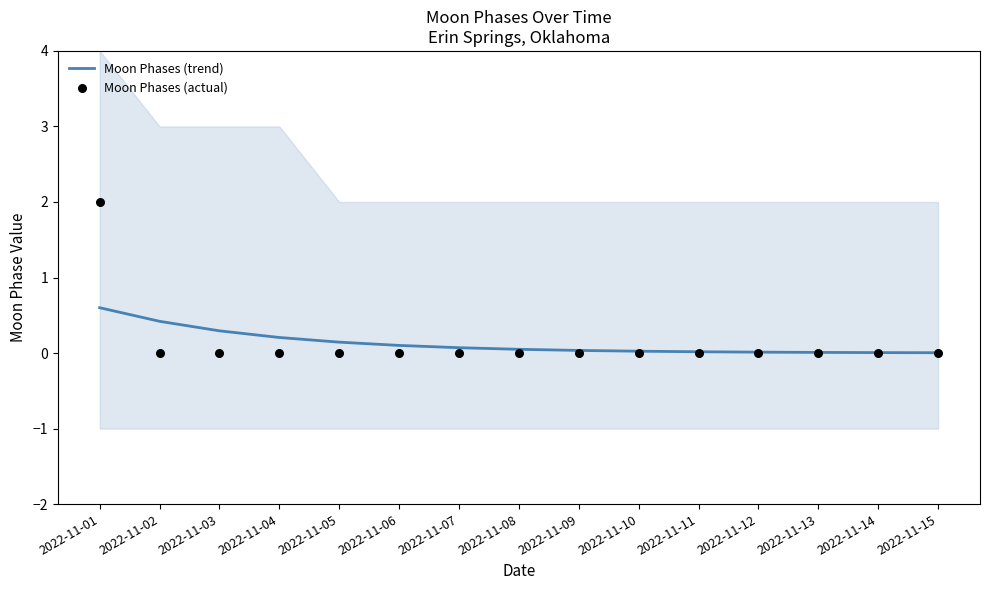

Which series reaches the maximum Y coordinate?

Moon Phases (actual)